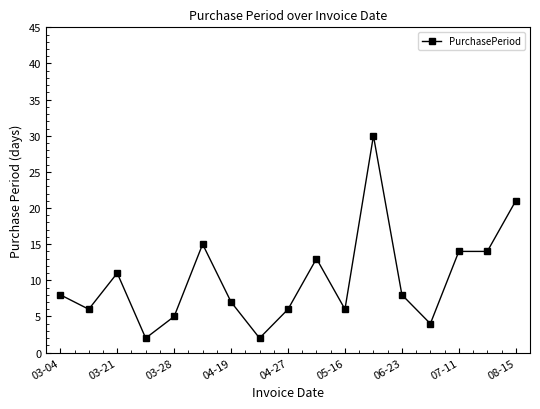

What is the greatest value displayed?

30